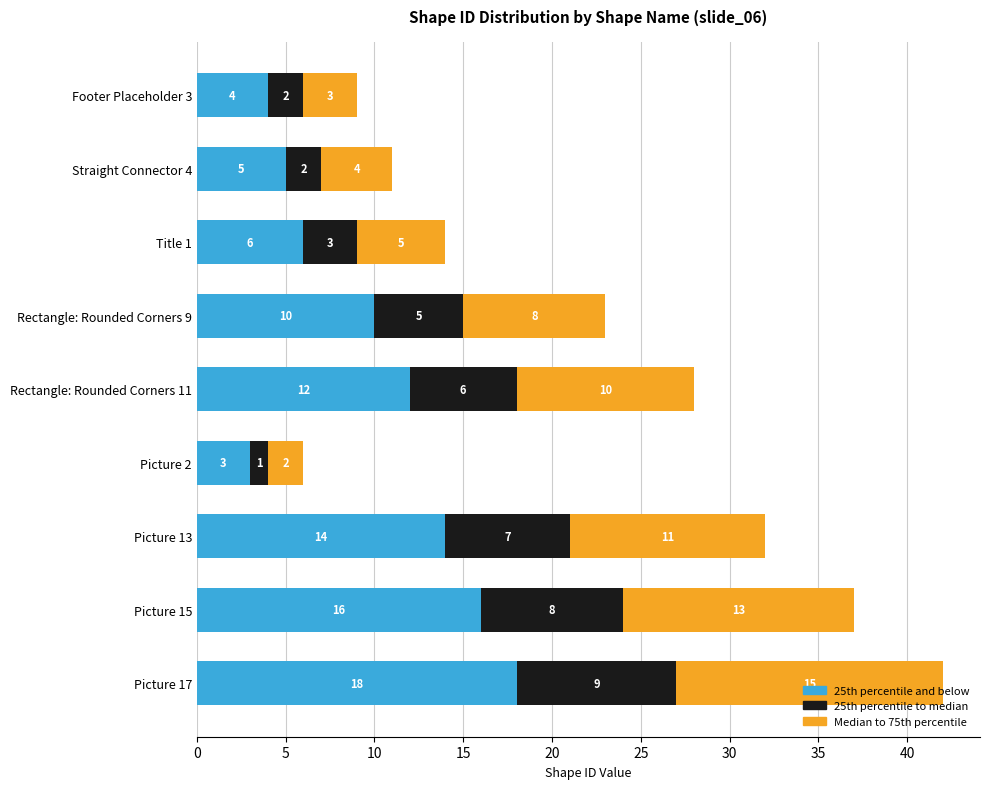

What is the total value across all series at Picture 13?

32